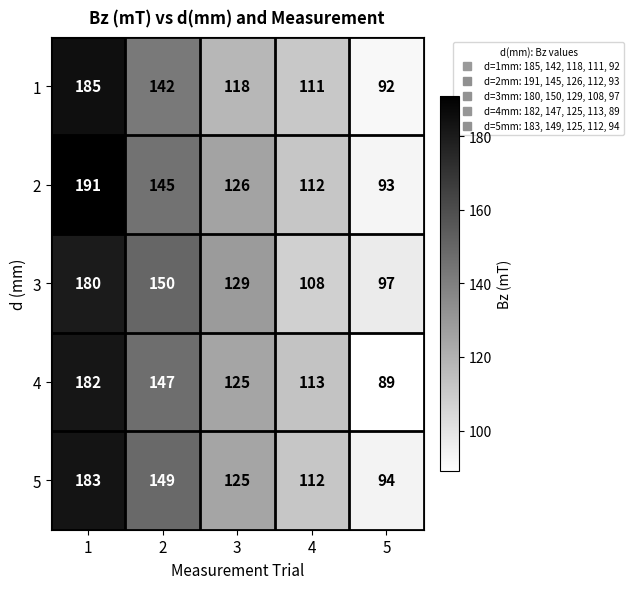

What is the maximum value for 3?

180